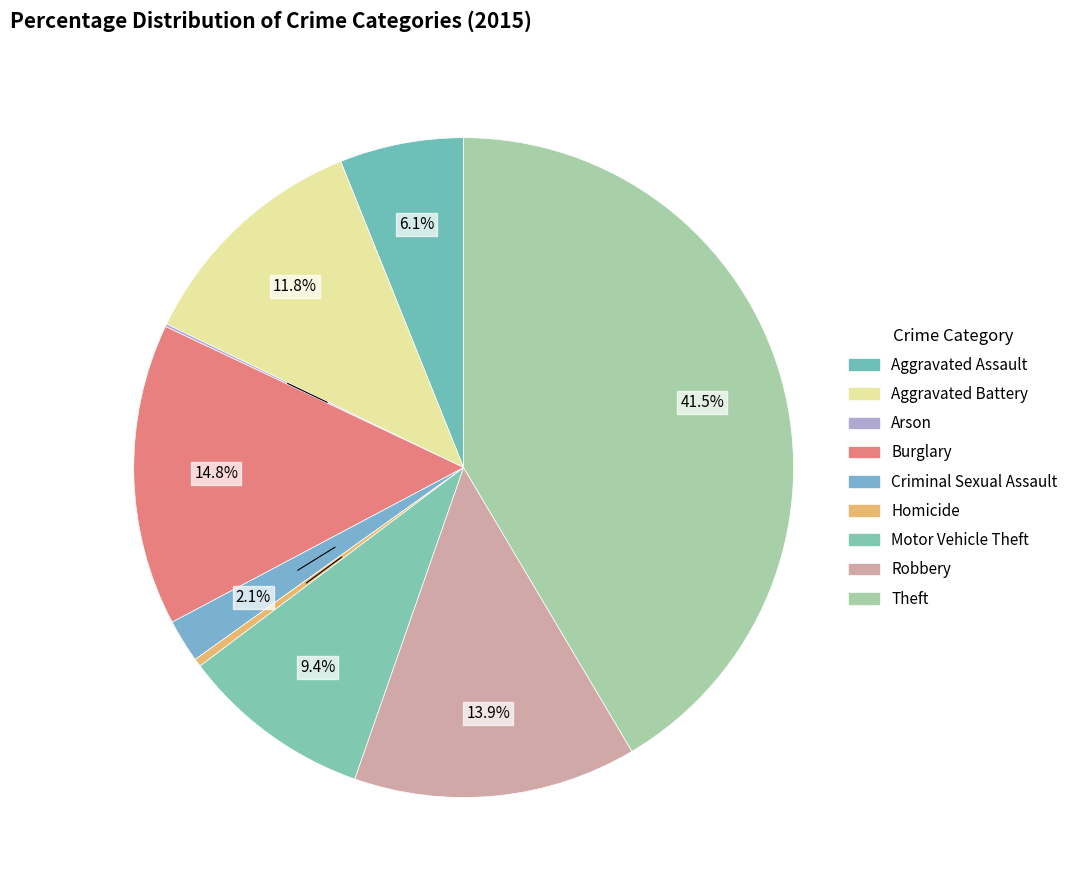

The Homicide slice represents 0% of the pie. True or false?

True